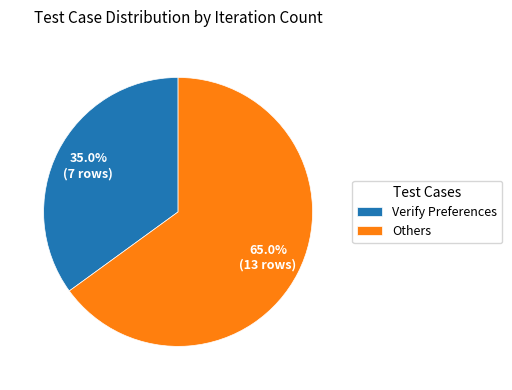

Combined, what portion of the pie is Verify Preferences and Others?

100.0%